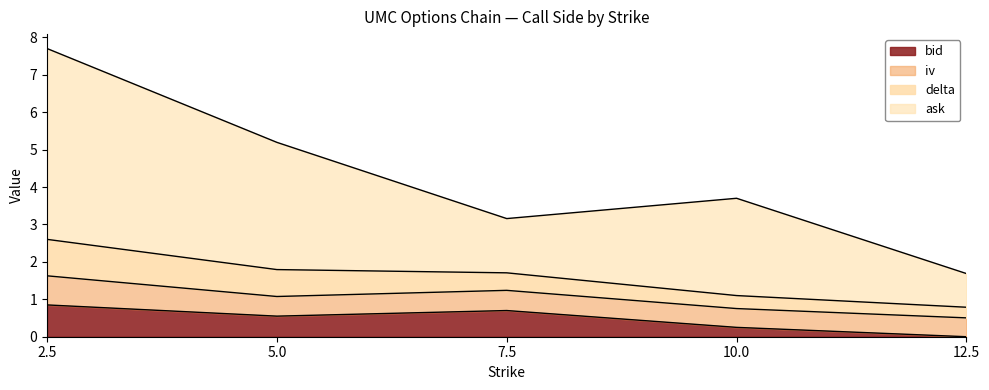

Which series has the largest range (max minus min)?

ask